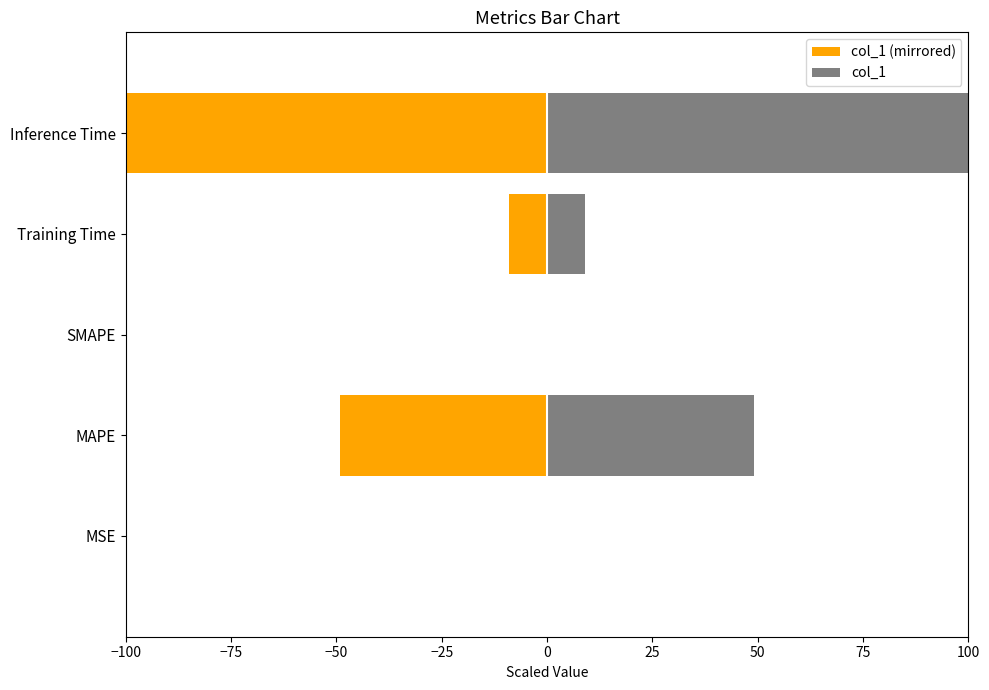

Is the value of col_1 (mirrored) at Training Time greater than the value of col_1 at MAPE?

No